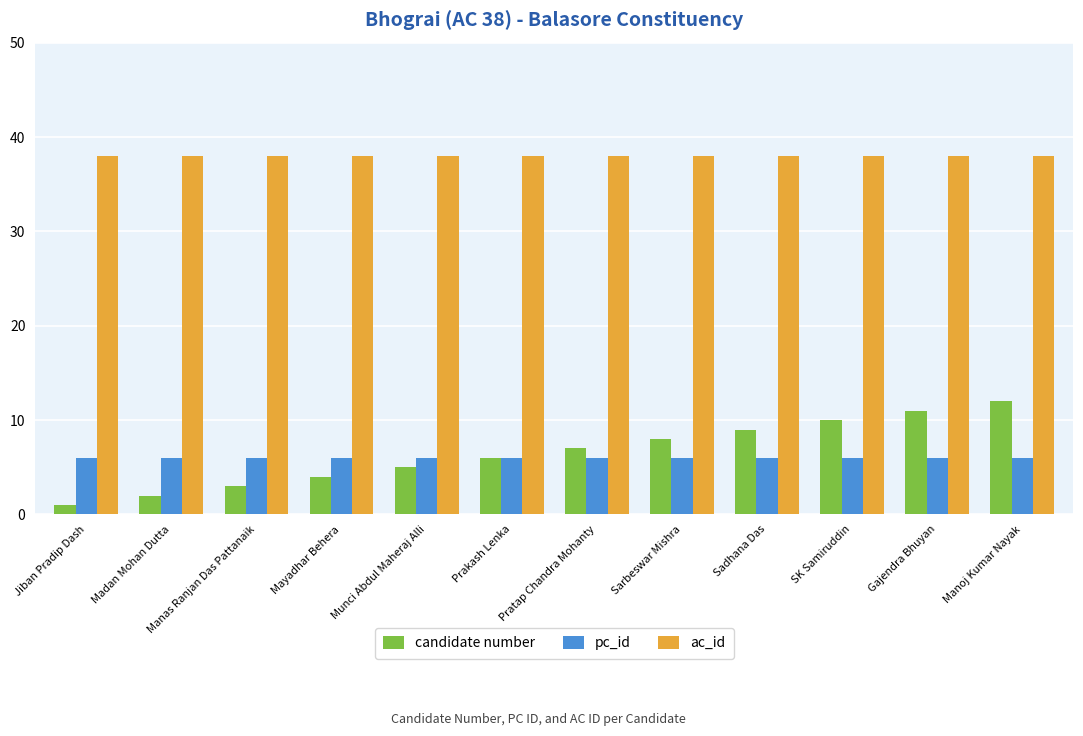

How many series are shown in this chart?

3